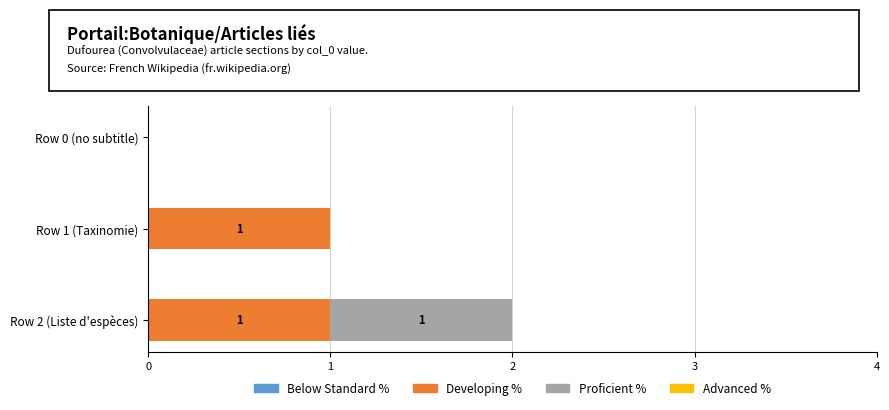

The Developing % series shows 0 at Row 2 (Liste d'espèces). True or false?

False